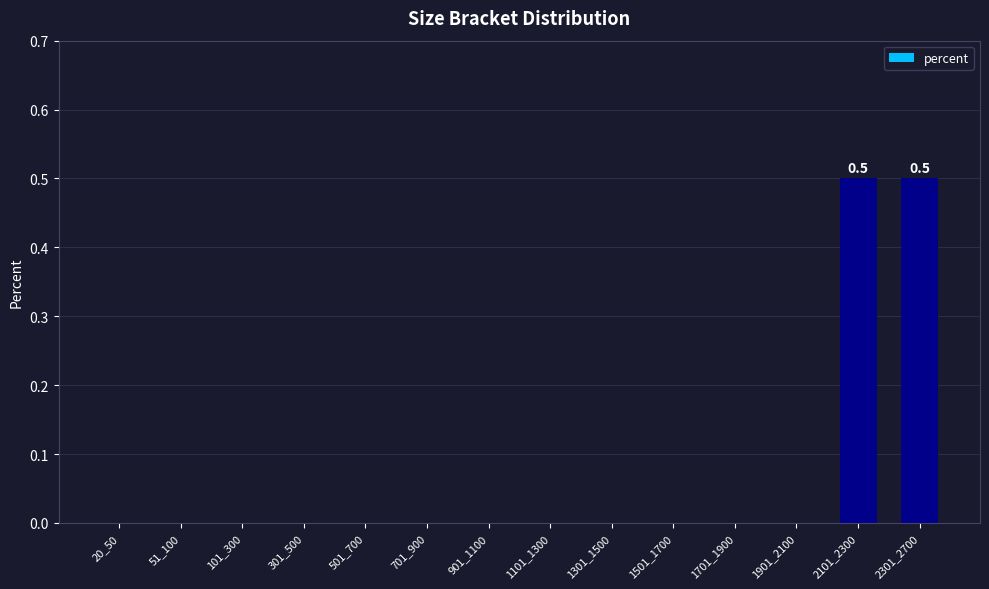

How many values are between 0 and 1?

14